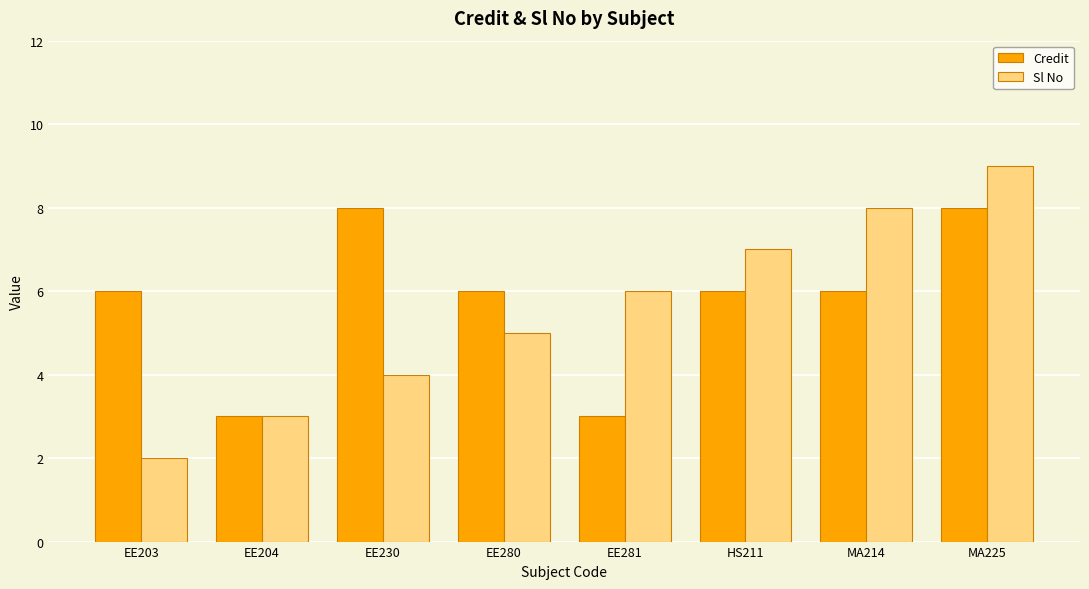

Rank the series by their maximum value, from highest to lowest.

Sl No, Credit